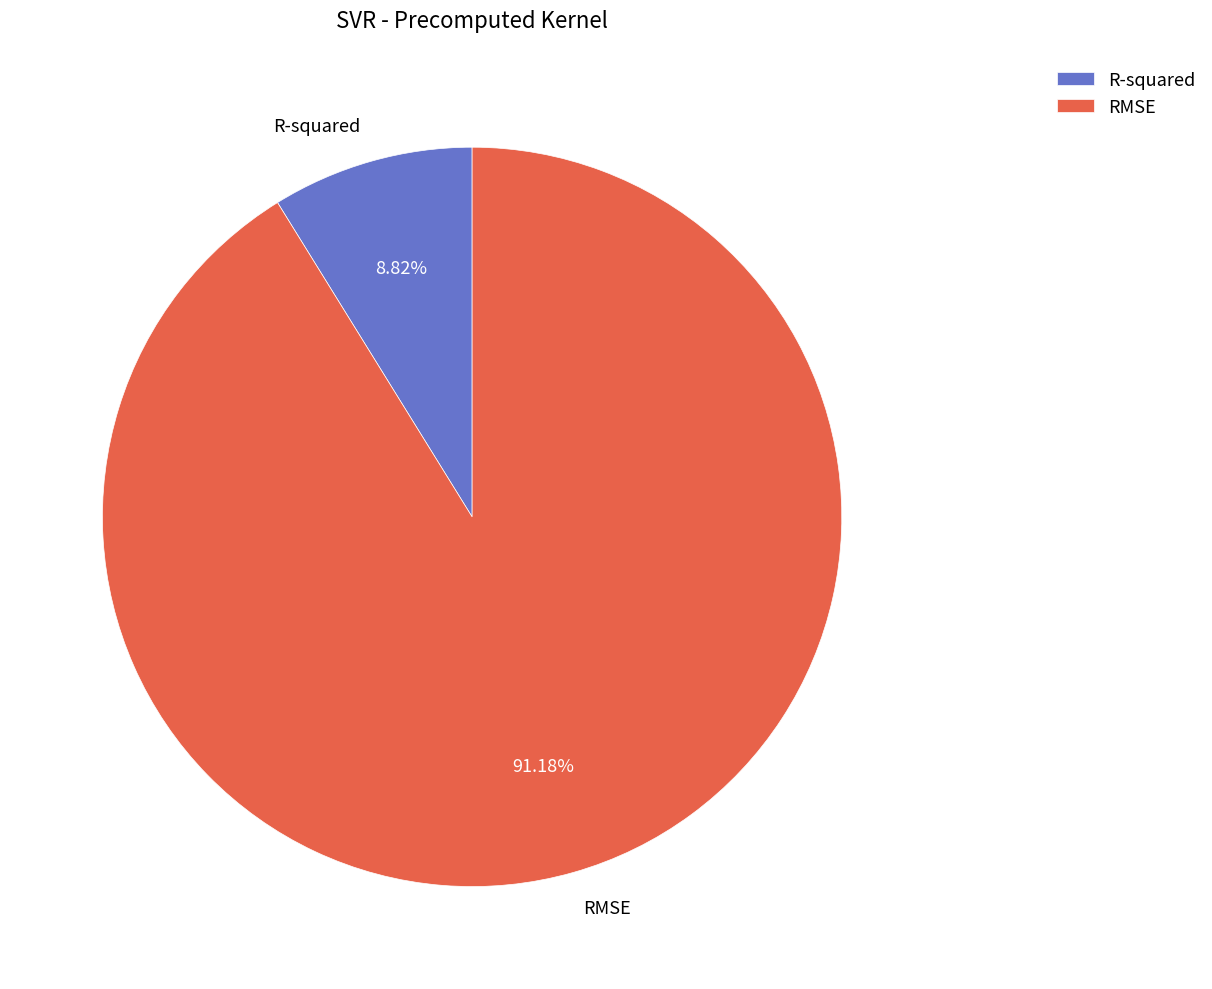

Rank the categories by value from highest to lowest.

RMSE, R-squared